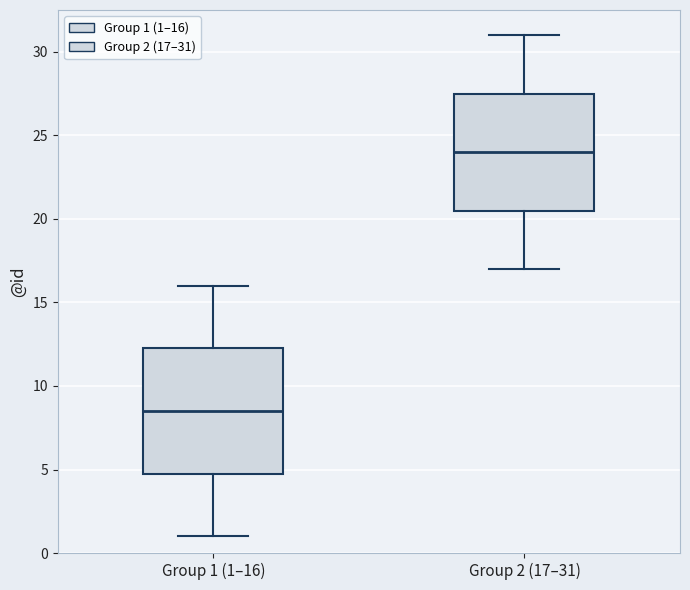

Reading left to right, transcribe this box plot: for each box, give where its median line is, the range the box spans, and where its two whiskers end, as read against the y-axis. The values are not printed on the chart, so give them approximately, as read against the axis.

Group 1 (1–16): median 8.5, box 5.0 to 12.5, whiskers 1.0 to 16.0
Group 2 (17–31): median 24.0, box 20.5 to 27.5, whiskers 17.0 to 31.0